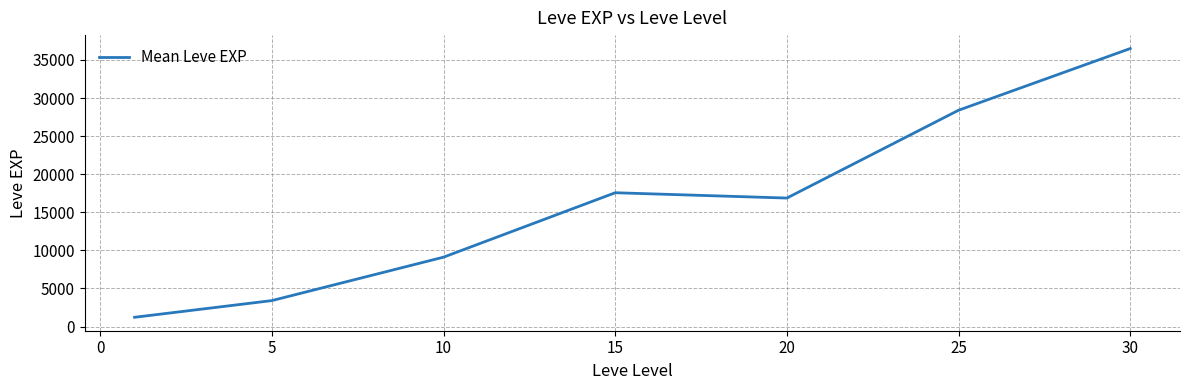

What is the maximum value shown in the chart?

36492.5